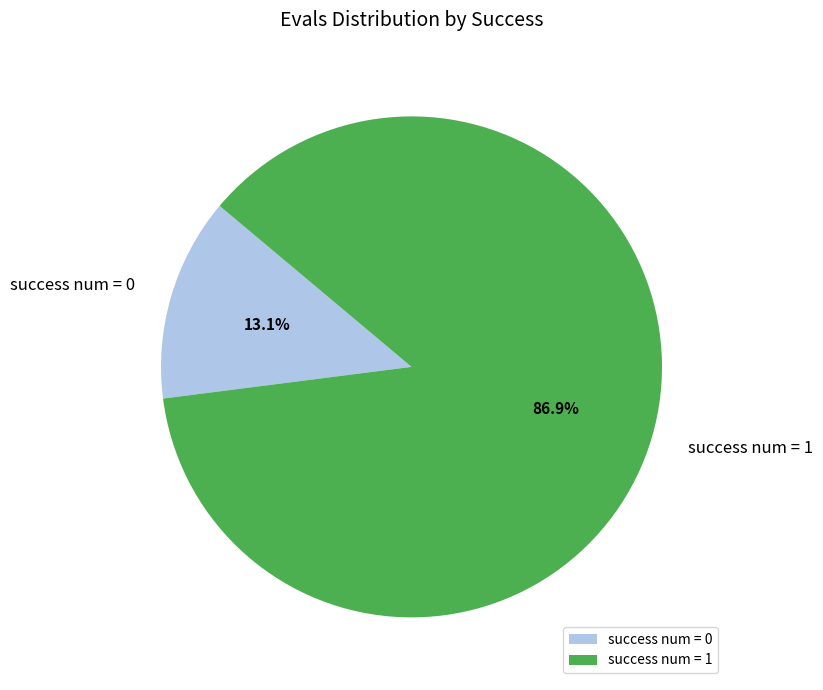

What percentage do success num = 0 and success num = 1 together represent?

100.0%